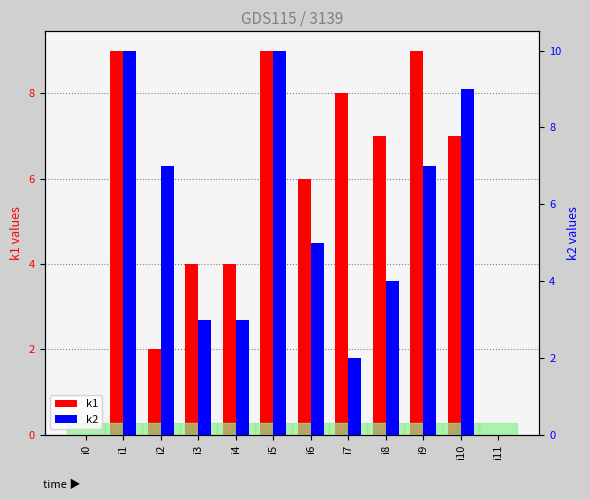

Count the k2 values in the range 3 to 9.

7